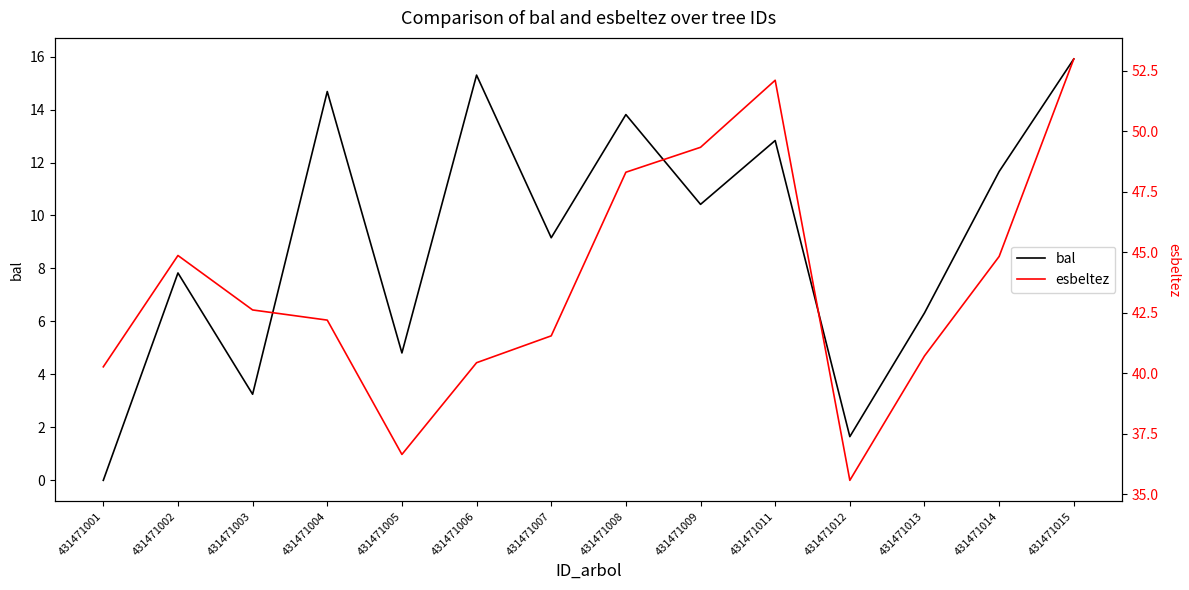

What is the difference between the highest and lowest values at 431471005?

31.8